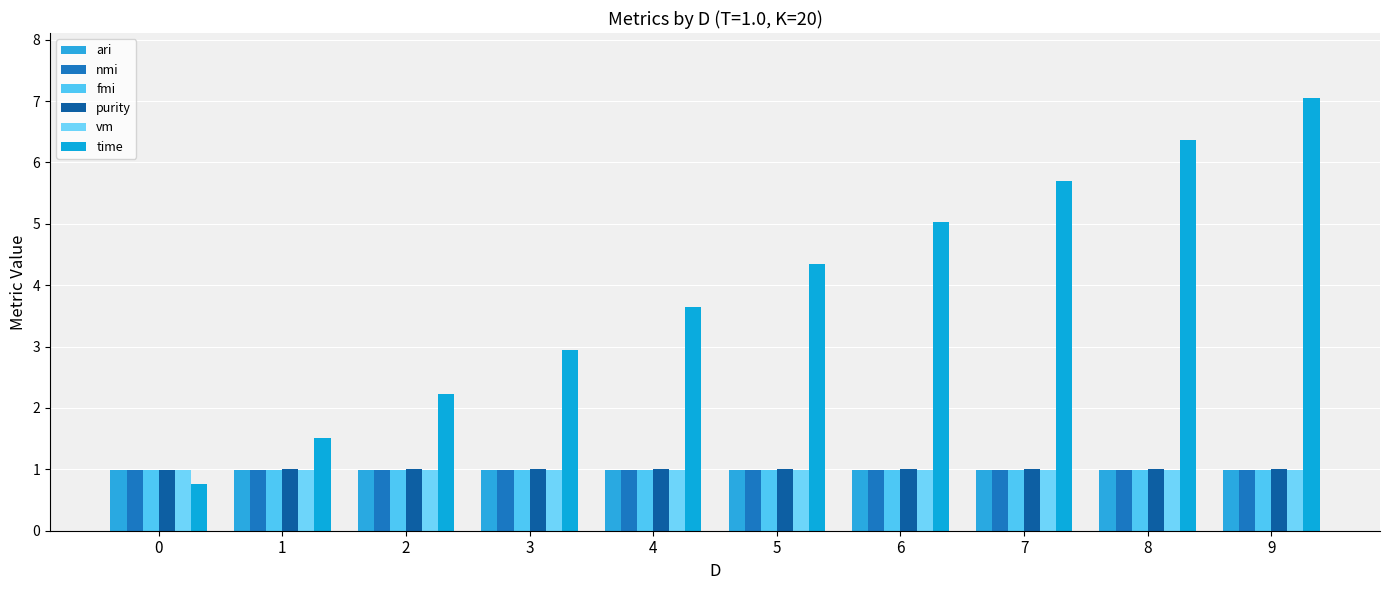

The ari series shows 1.0 at 9. True or false?

True